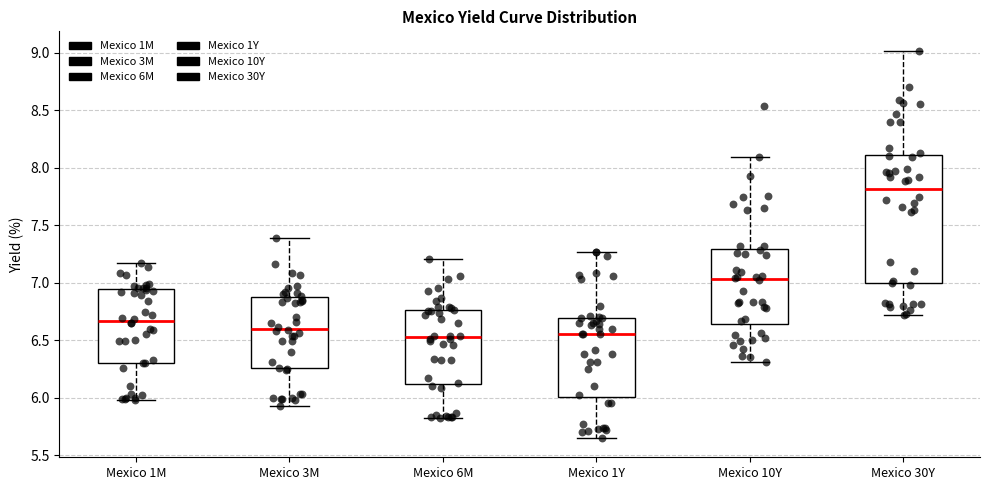

Reading left to right, read every box against the y-axis: the position of its median line, the range the box covers, and the ends of its whiskers. The values are not printed on the chart, so give them approximately, as read against the axis.

Mexico 1M: median 6.65, box 6.30 to 6.95, whiskers 6.00 to 7.15
Mexico 3M: median 6.60, box 6.25 to 6.85, whiskers 5.95 to 7.40
Mexico 6M: median 6.55, box 6.10 to 6.75, whiskers 5.80 to 7.20
Mexico 1Y: median 6.55, box 6.00 to 6.70, whiskers 5.65 to 7.25
Mexico 10Y: median 7.05, box 6.65 to 7.30, whiskers 6.30 to 8.10
Mexico 30Y: median 7.80, box 7.00 to 8.10, whiskers 6.70 to 9.00